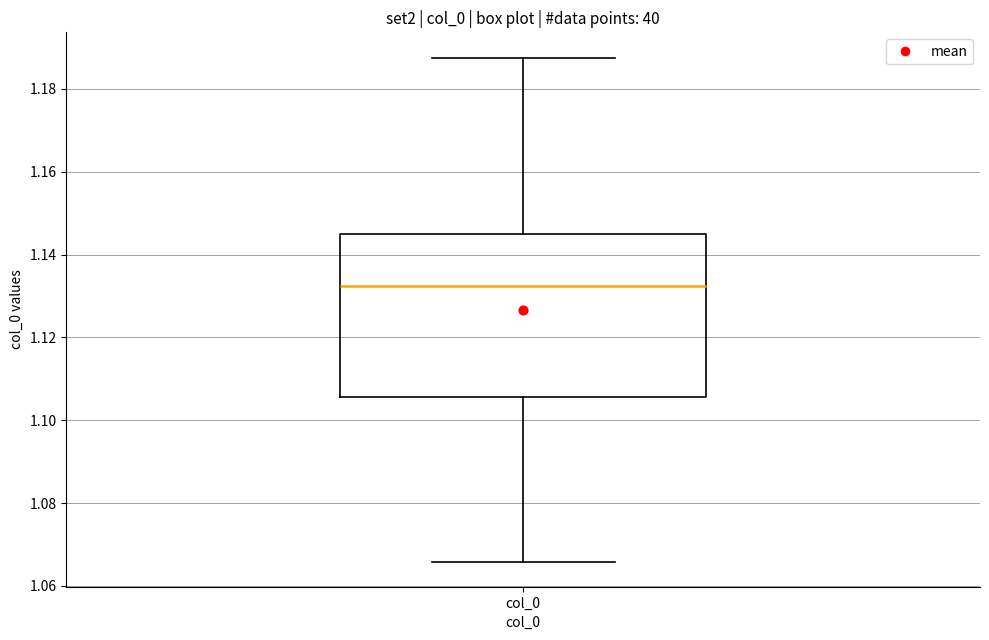

Transcribe this box plot: give where the median line is, the range the box spans, and where the two whiskers end, as read against the y-axis. The values are not printed on the chart, so give them approximately, as read against the axis.

median 1.132, box 1.106 to 1.146, whiskers 1.066 to 1.188